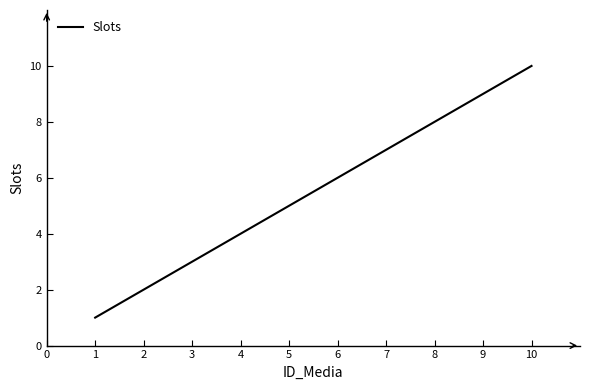

What is the difference between the maximum and minimum values?

9